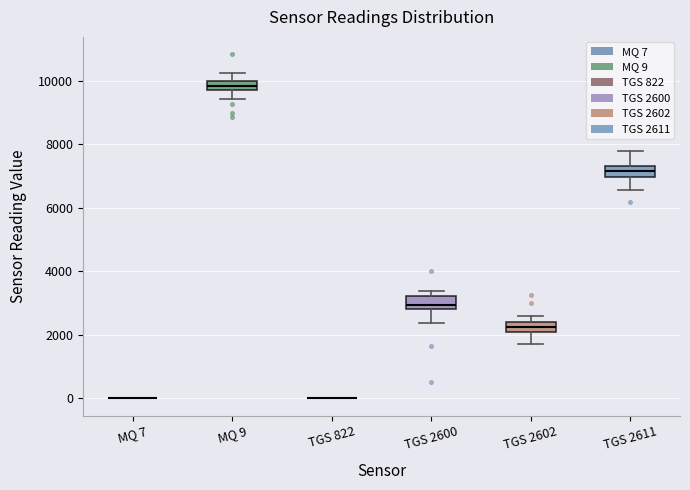

Where is the lower edge of the box for TGS 2600 on the y-axis? The values are not printed on the chart, so give them approximately, as read against the axis.

2800